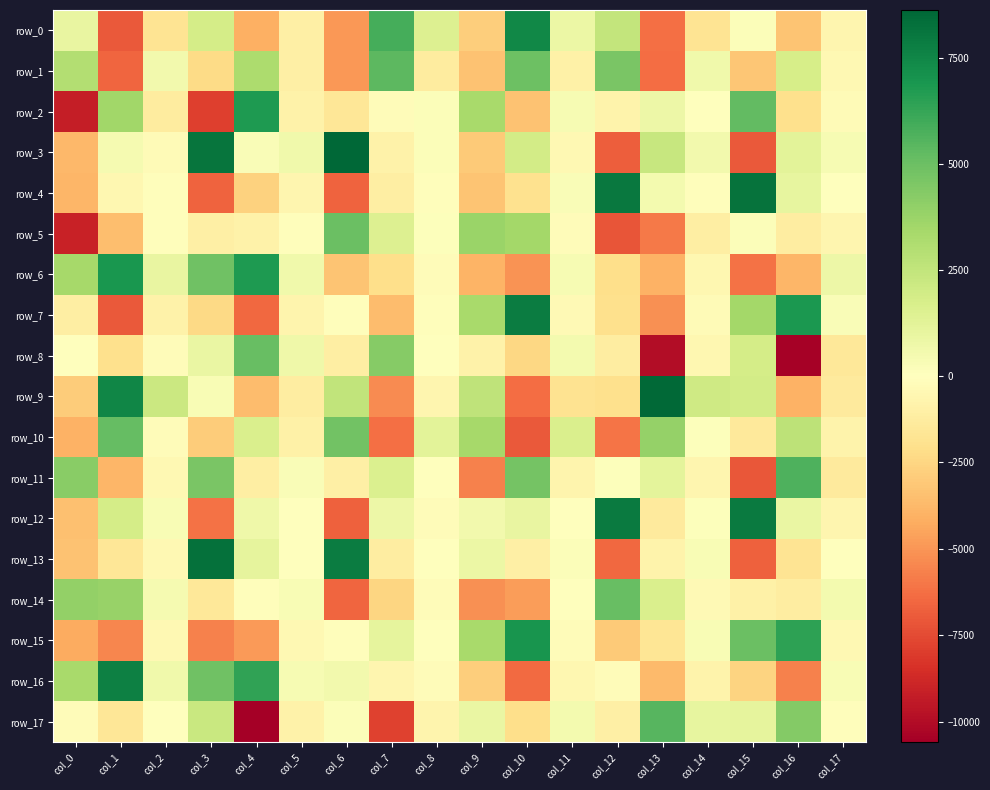

What is the maximum value shown in the chart?

8633.5